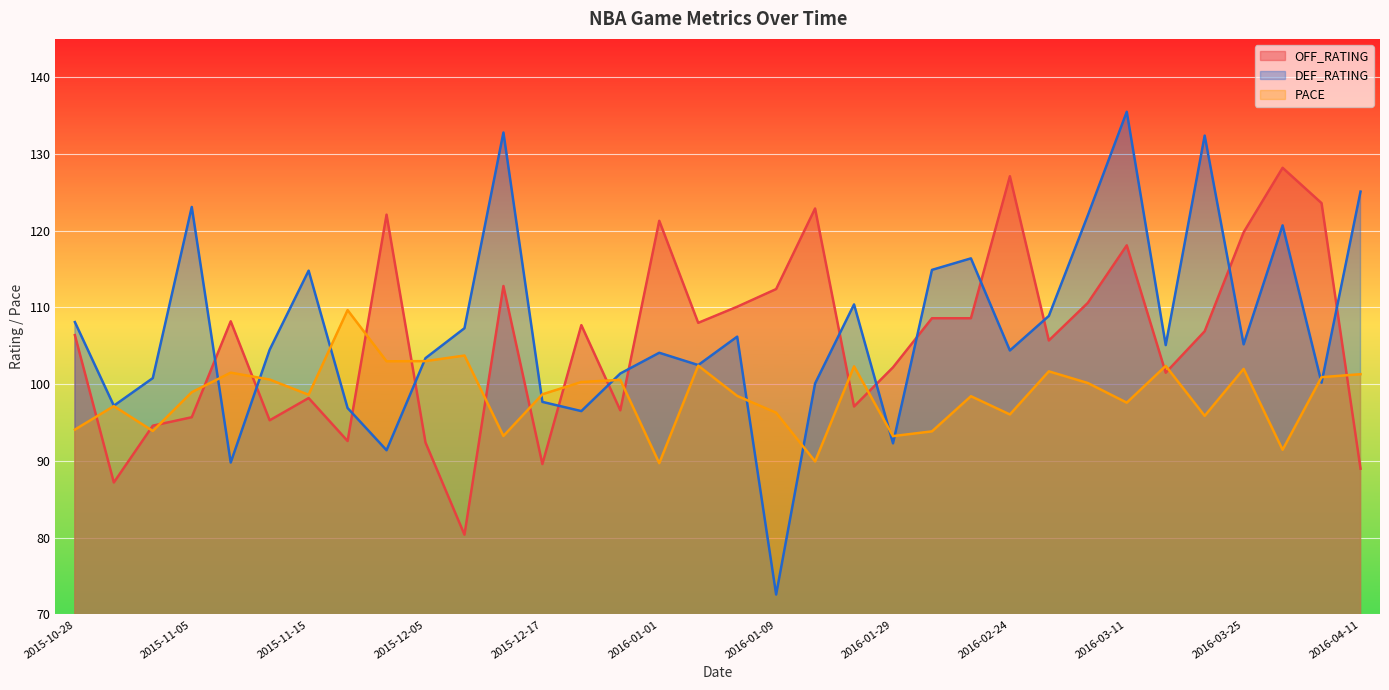

How many interior local valleys does the DEF_RATING series have?

11